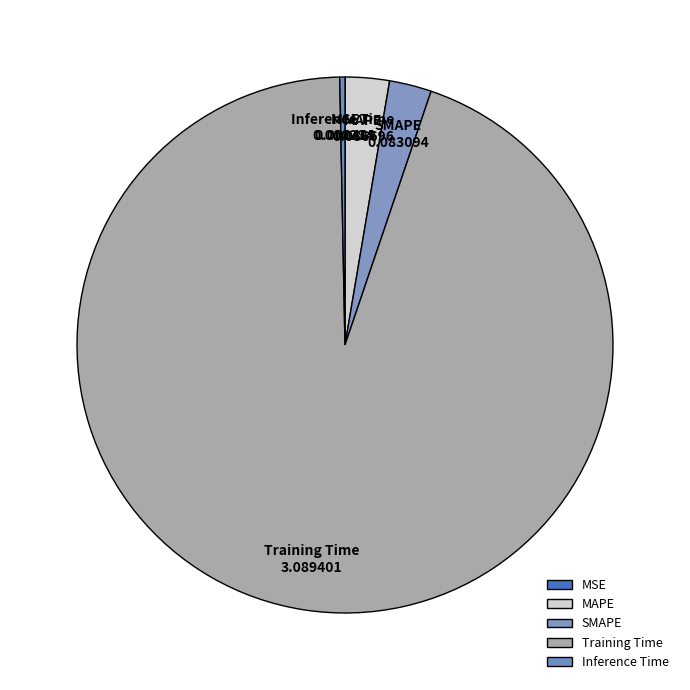

Does MAPE represent more than half of the total?

No